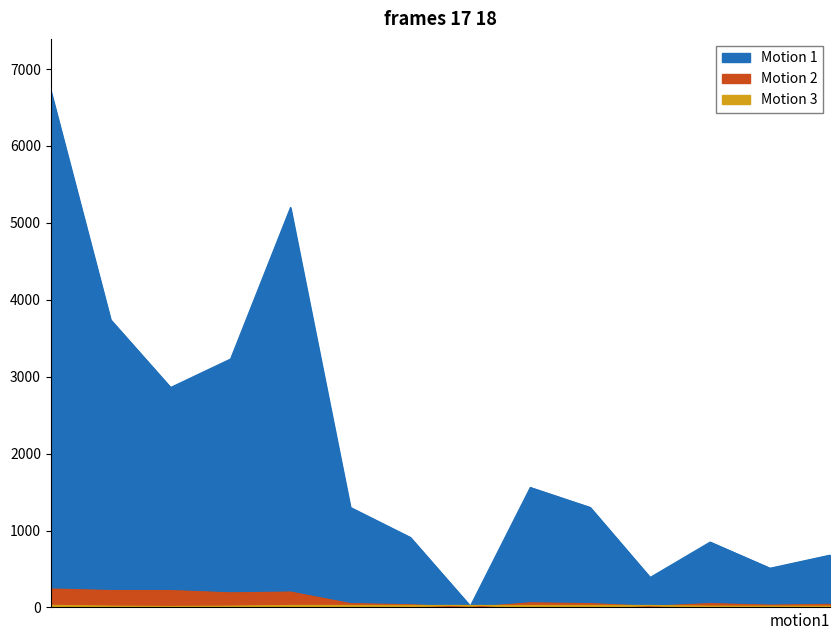

Is the value of Motion 3 at Бабка грибная greater than the value of Motion 1 at Масло подсолнечное?

No